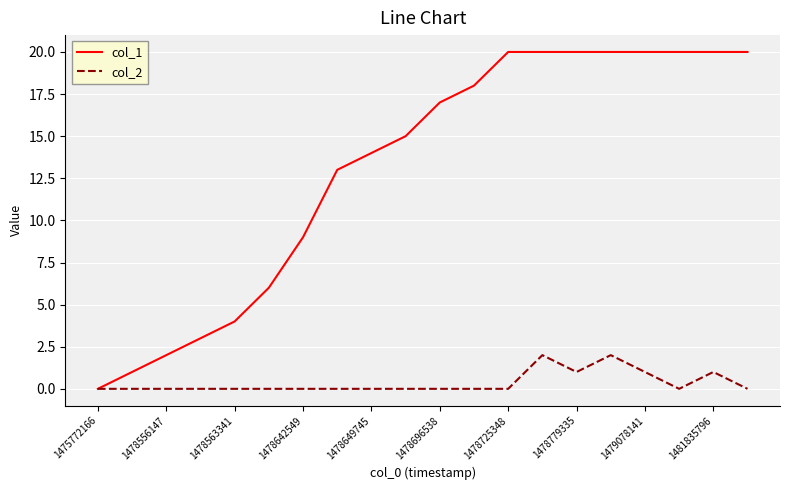

What are all the series names shown in the legend?

col_1, col_2